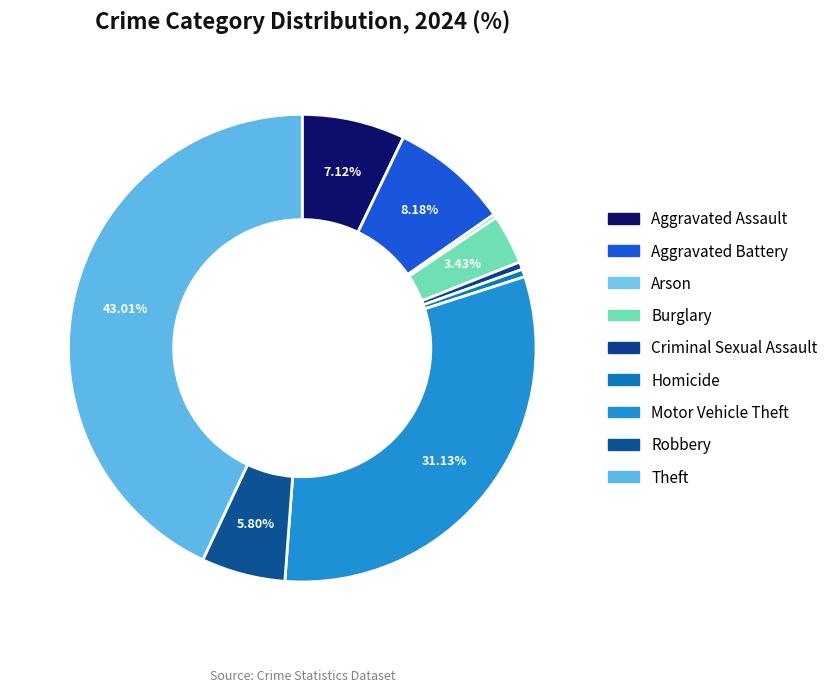

Is there any slice that represents more than half of the pie?

No